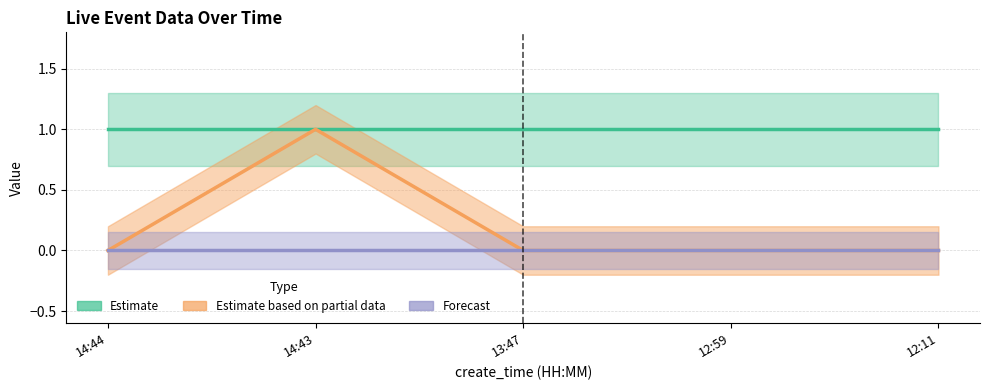

Count the Estimate based on partial data values in the range 0 to 1.

5